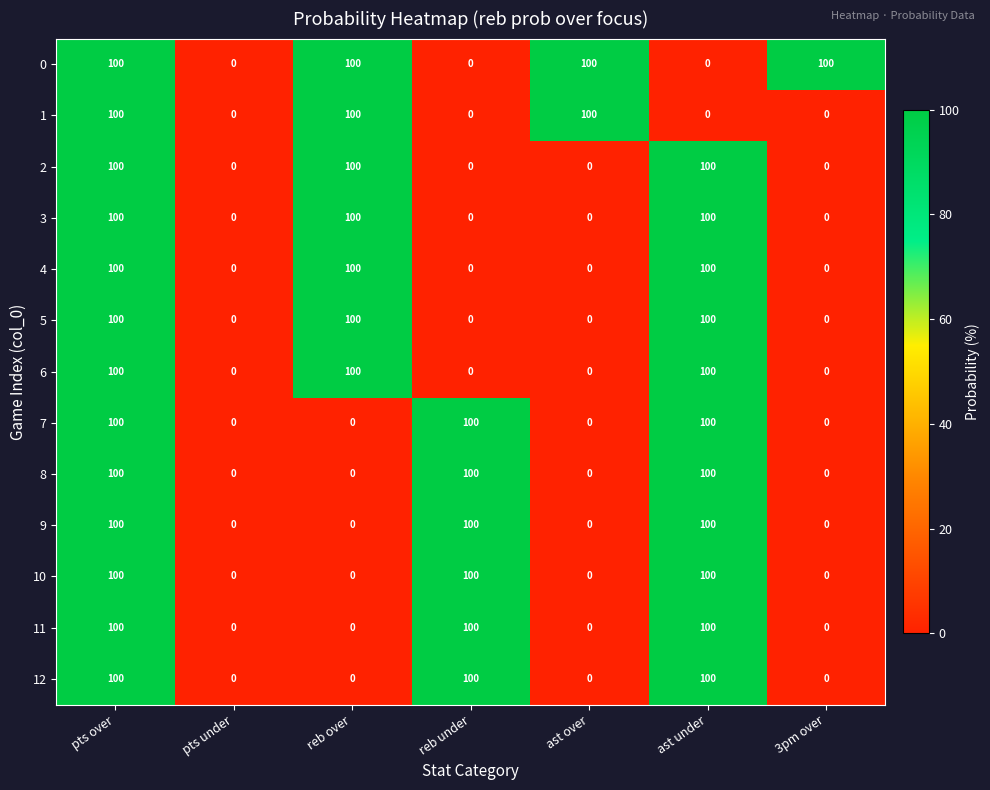

How many 7 values are between 0 and 100?

7